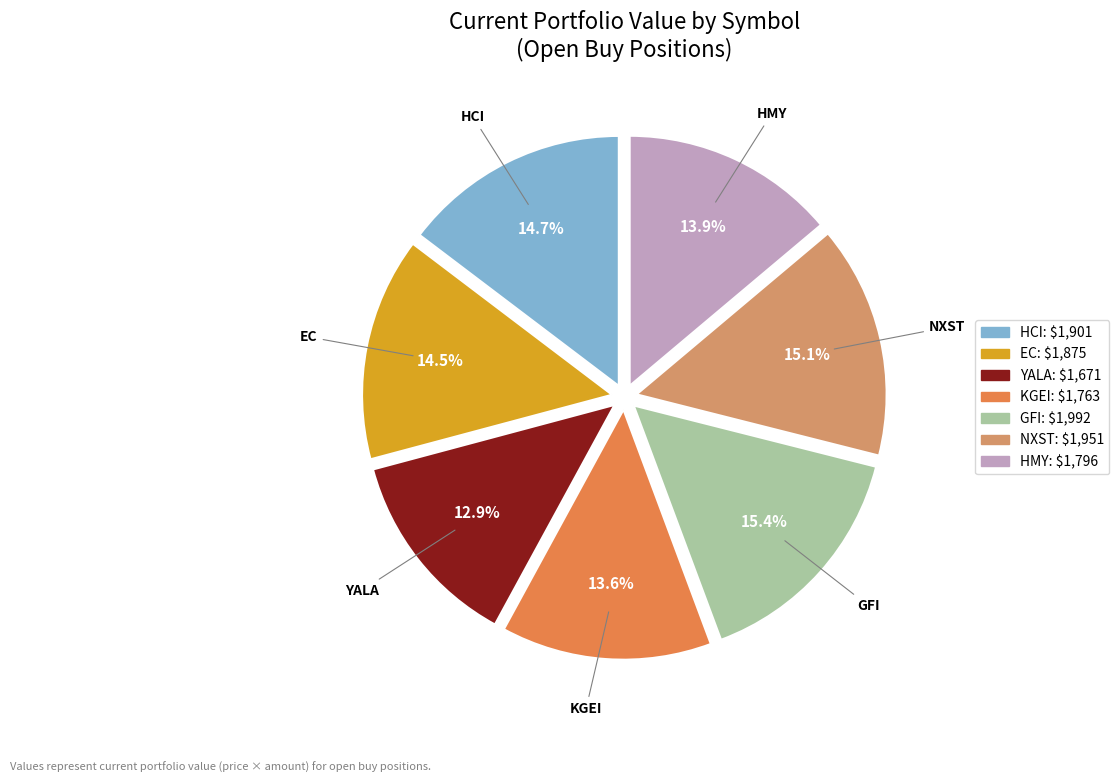

To the nearest percent, what is the difference between the largest and smallest slice percentages?

2%